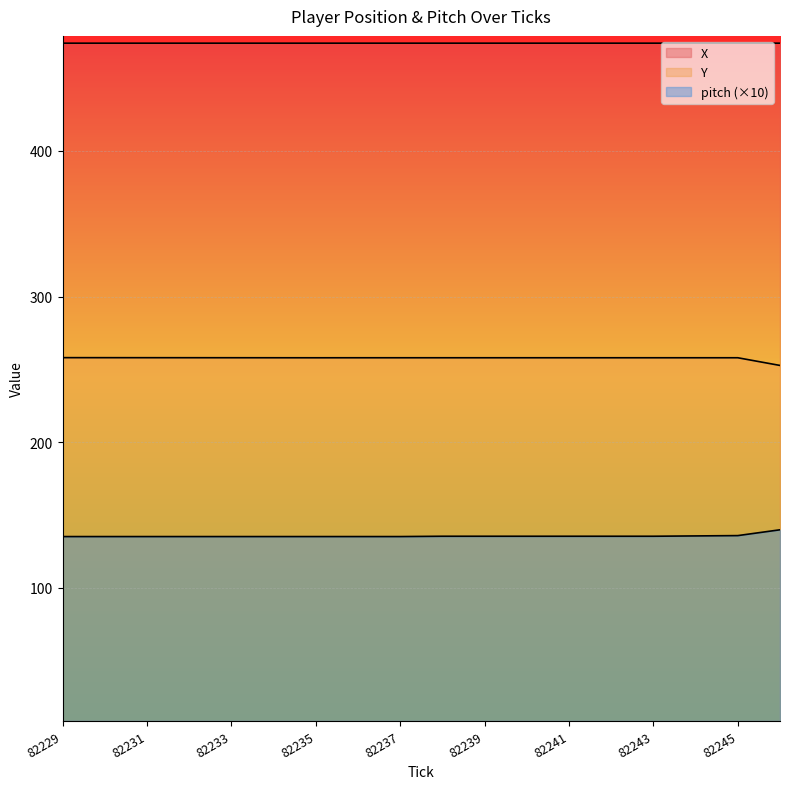

Rank the series by their average value, from lowest to highest.

pitch, Y, X